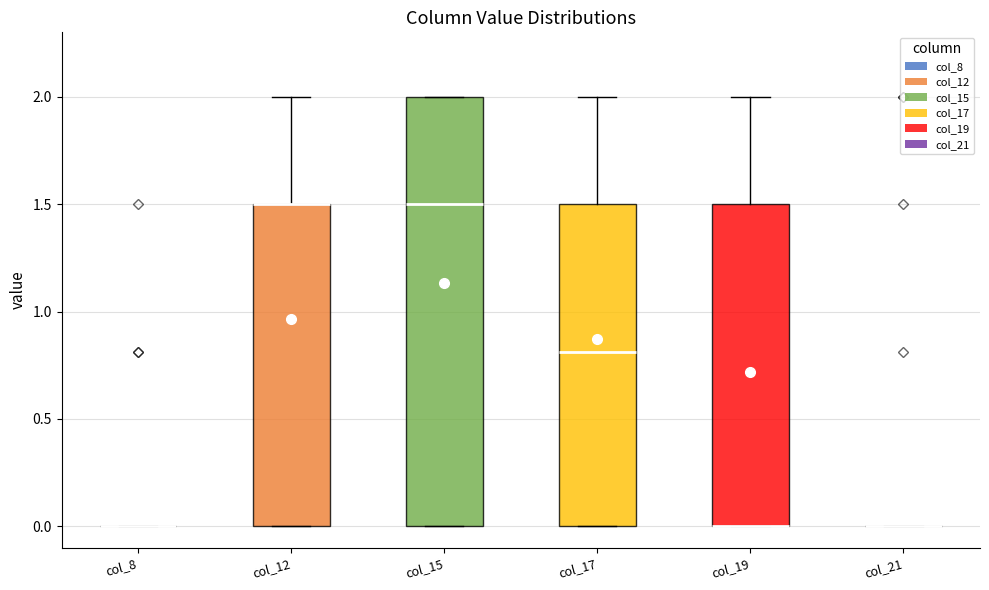

Where is the lower edge of the box for col_17 on the y-axis? The values are not printed on the chart, so give them approximately, as read against the axis.

0.0